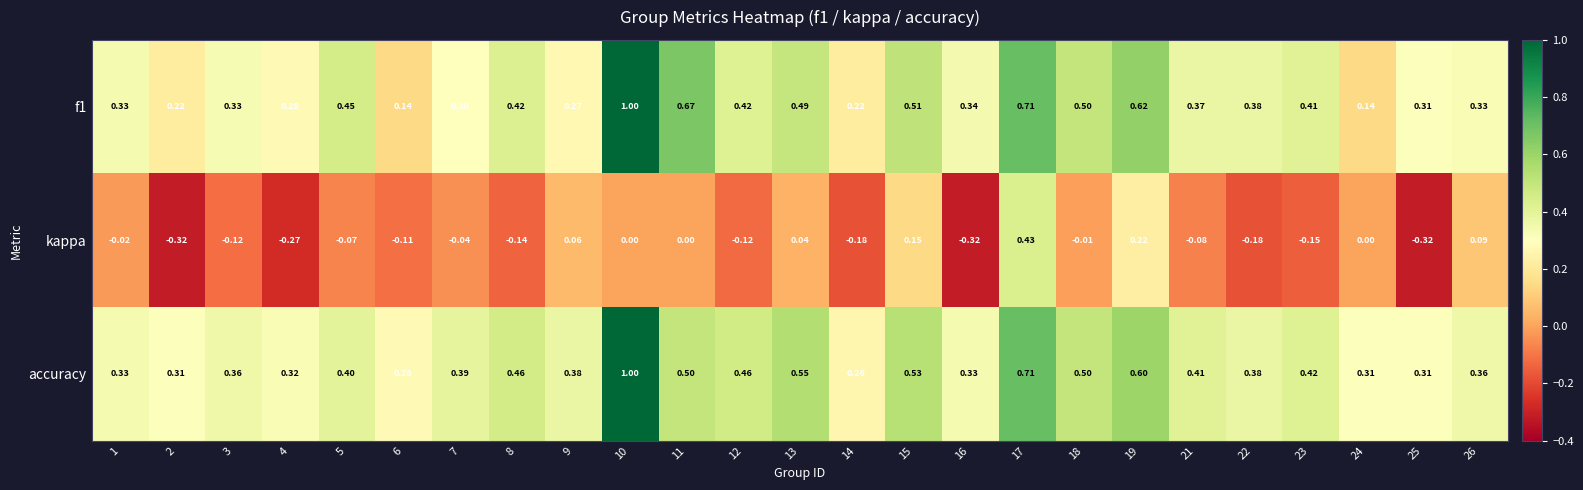

Between 12 and 26, which series saw the biggest shift?

kappa